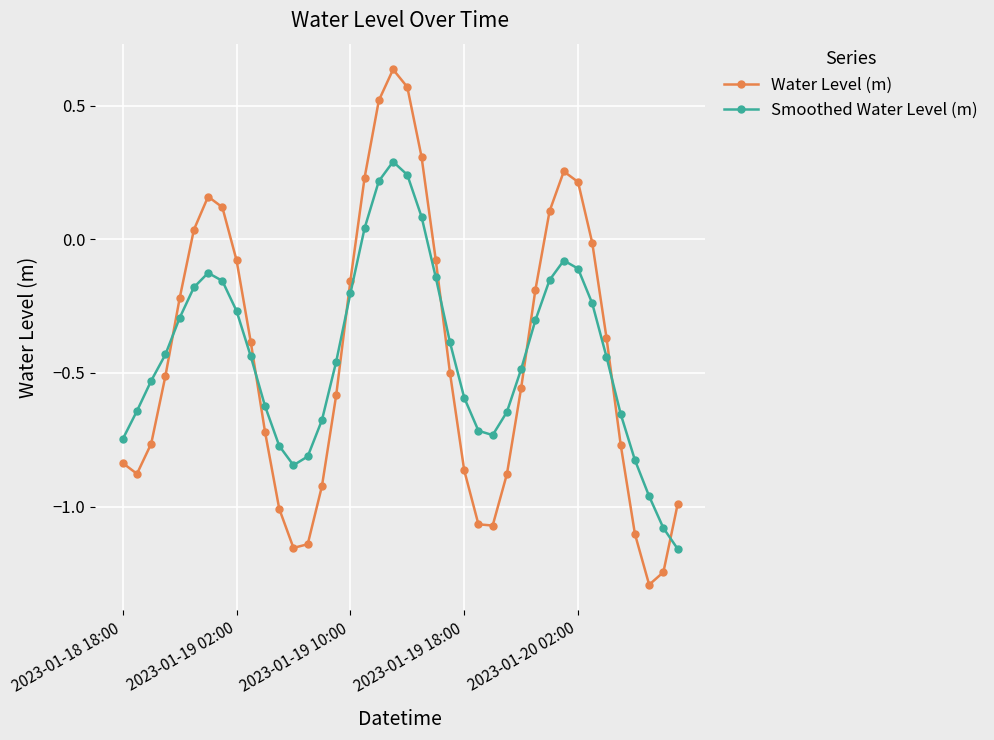

What is the smallest value displayed?

-1.3